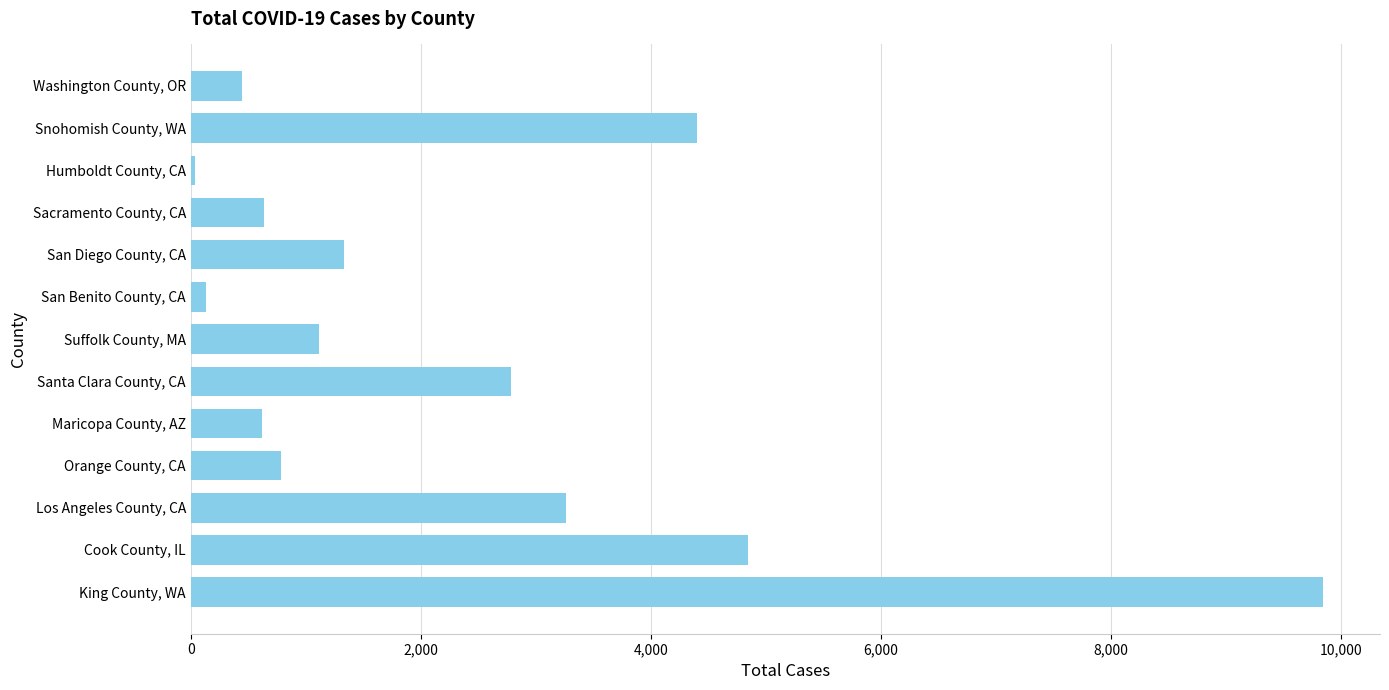

What is the ratio of the value at Cook County, IL to the value at Santa Clara County, CA?

1.7